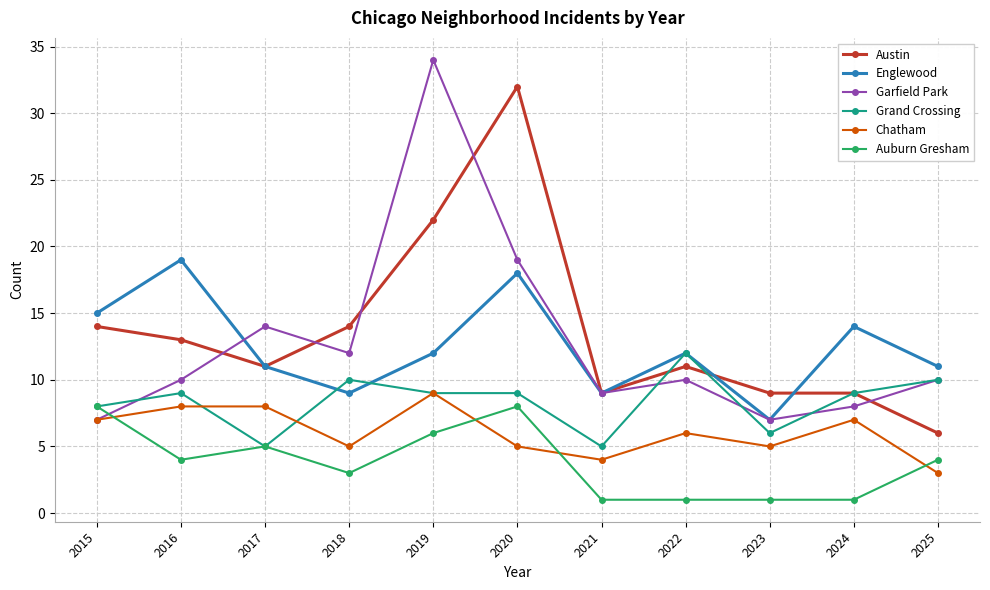

What is the spread (max minus min) of values at 2022?

11